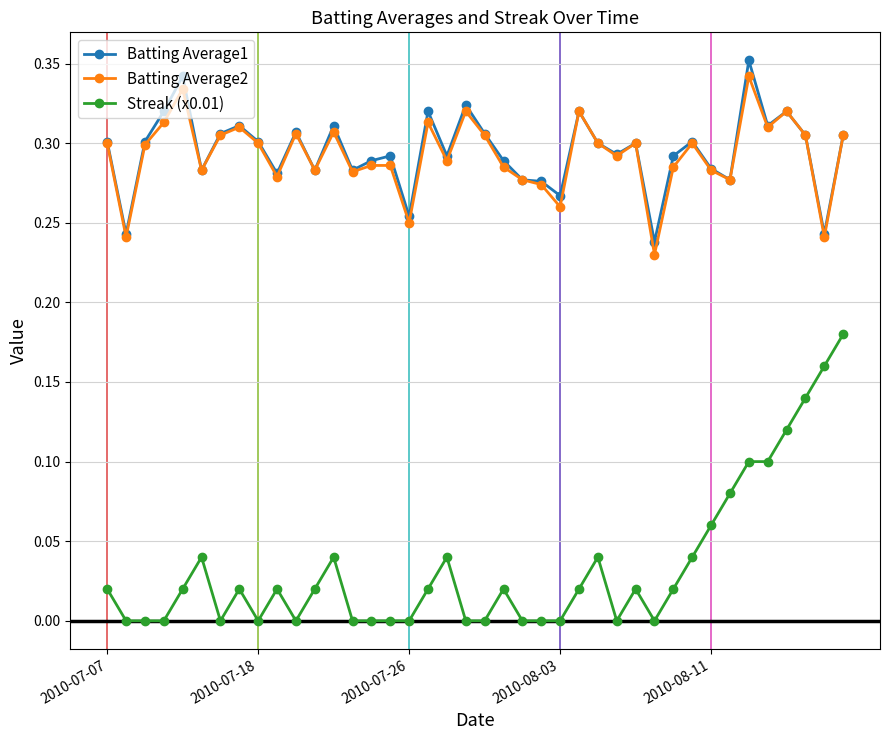

True or false: Batting Average1 has more than 0 points higher than both neighbors.

True